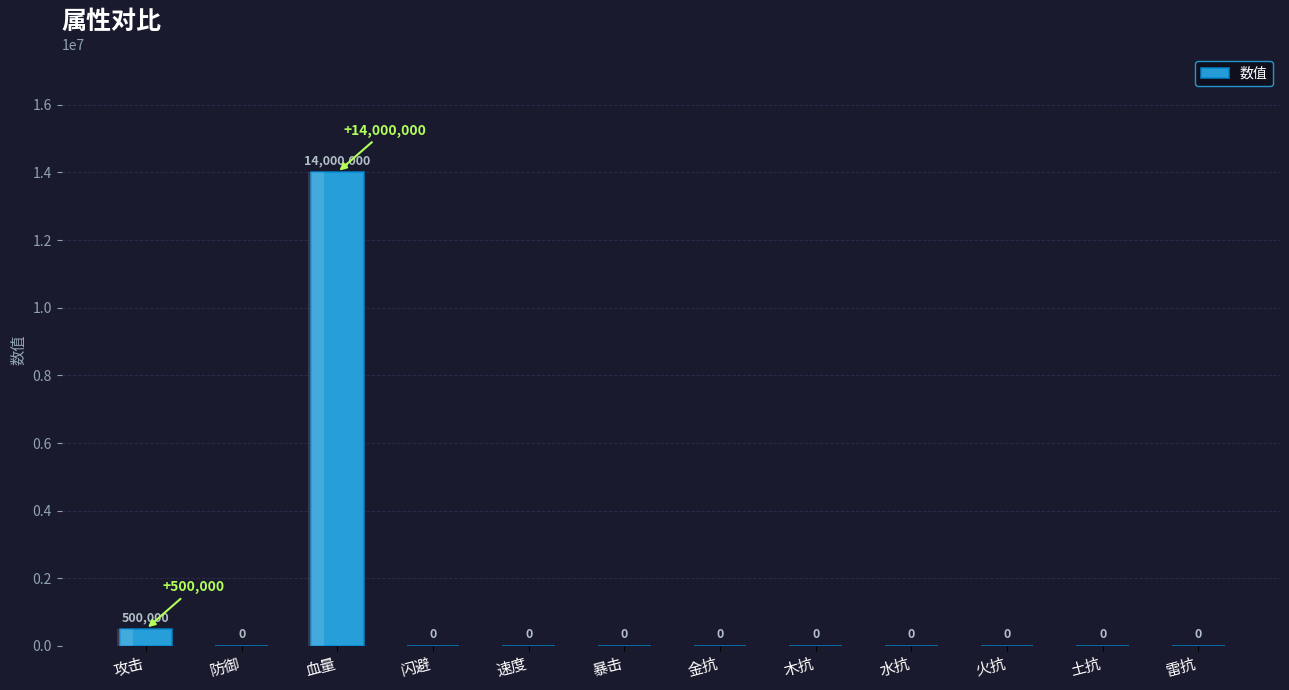

The chart shows a value of 5894773 at 雷抗. True or false?

False